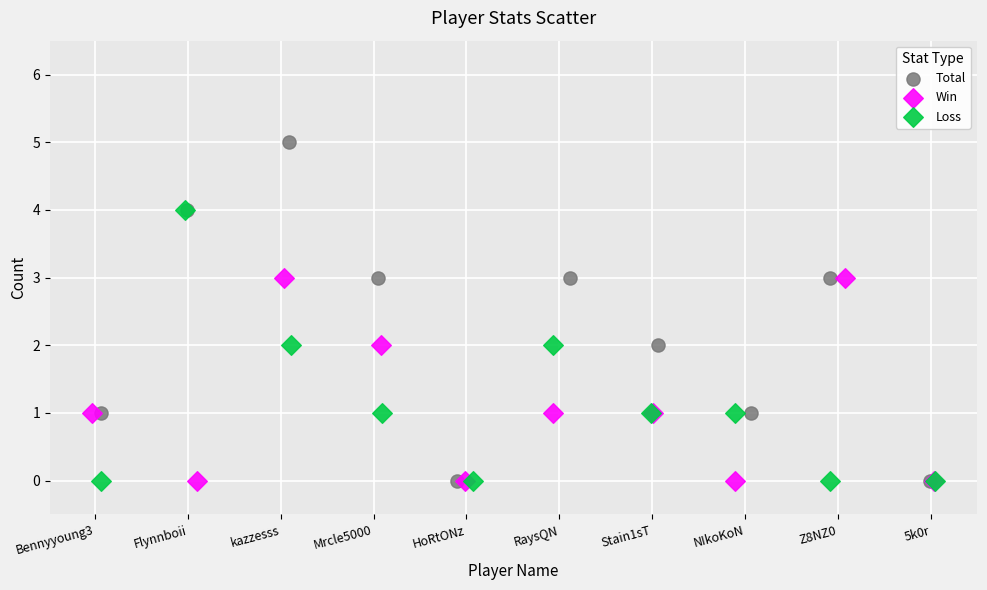

Which series contains the highest Y value?

Total